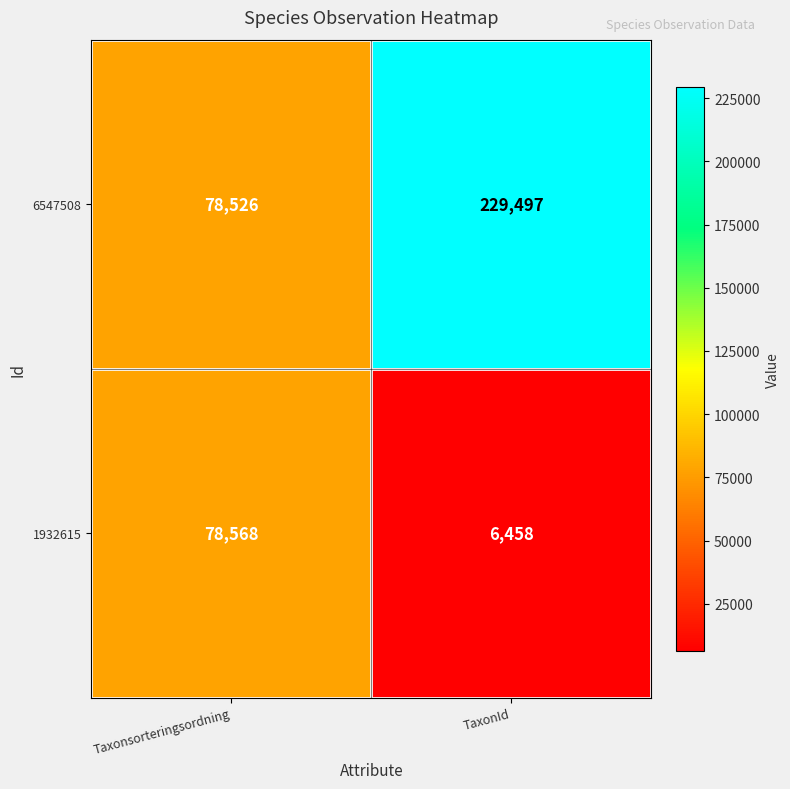

Is it true that 6547508 equals 146582 at TaxonId?

False